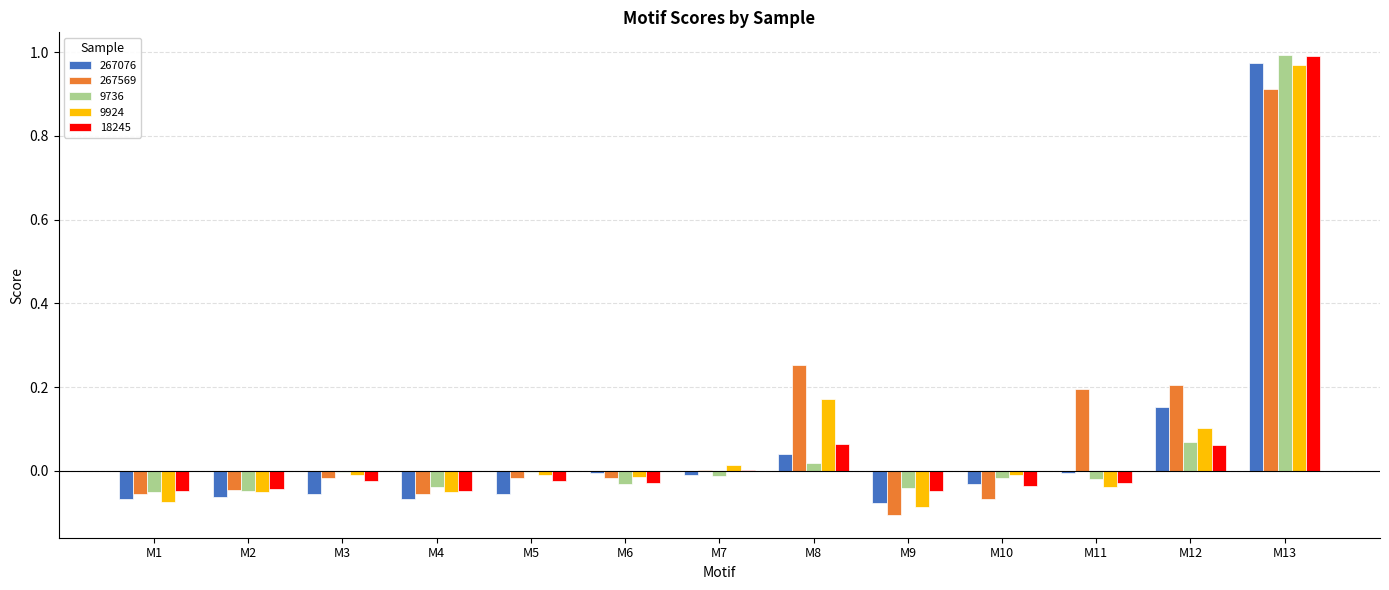

The 9736 series shows -0.1 at M1. True or false?

True